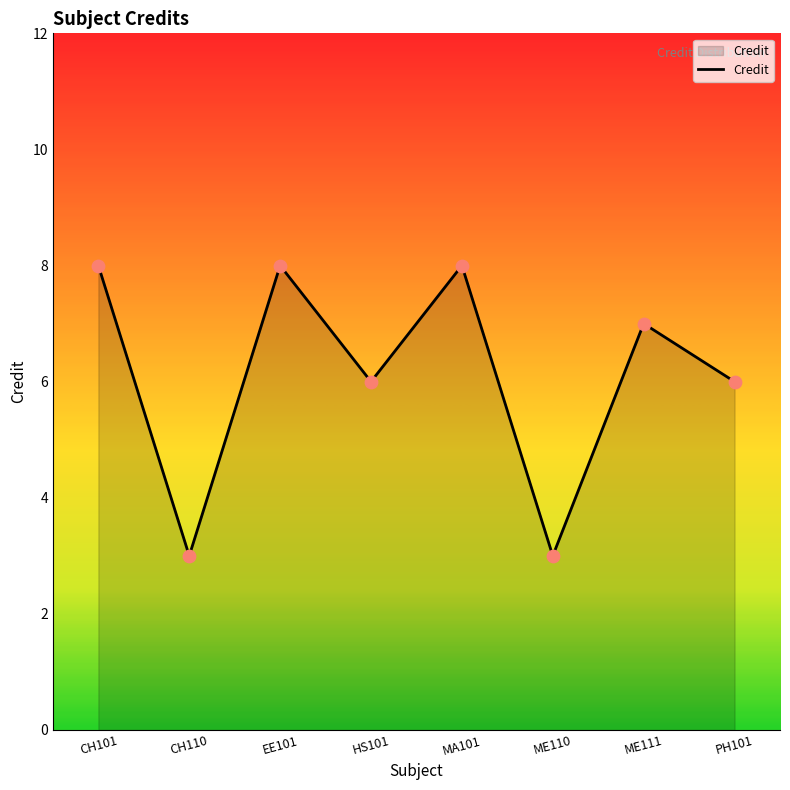

What is the change in value from ME110 to PH101?

+3